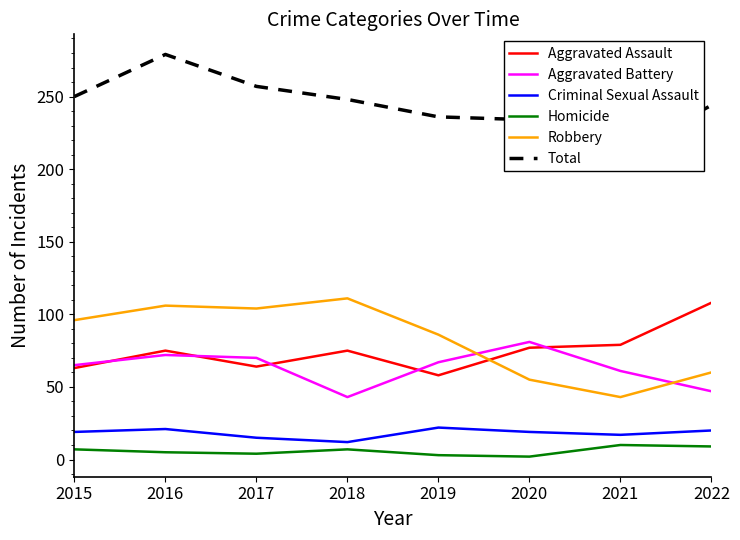

What is the minimum value shown in the chart?

2